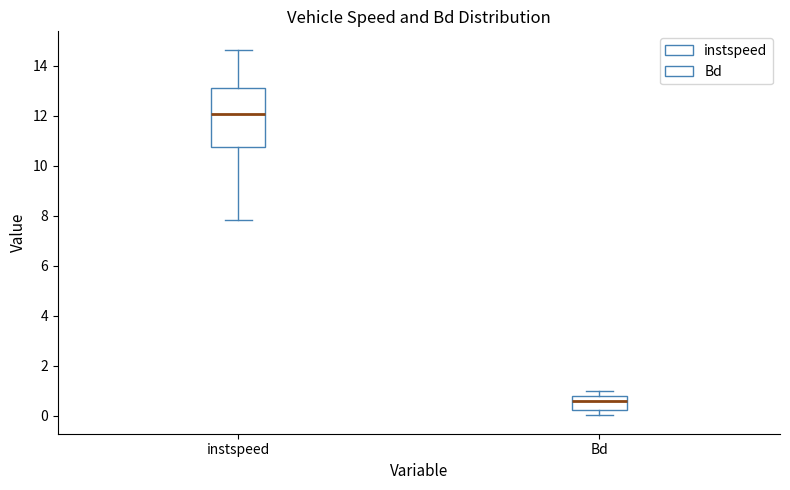

Which box has the highest median line?

instspeed